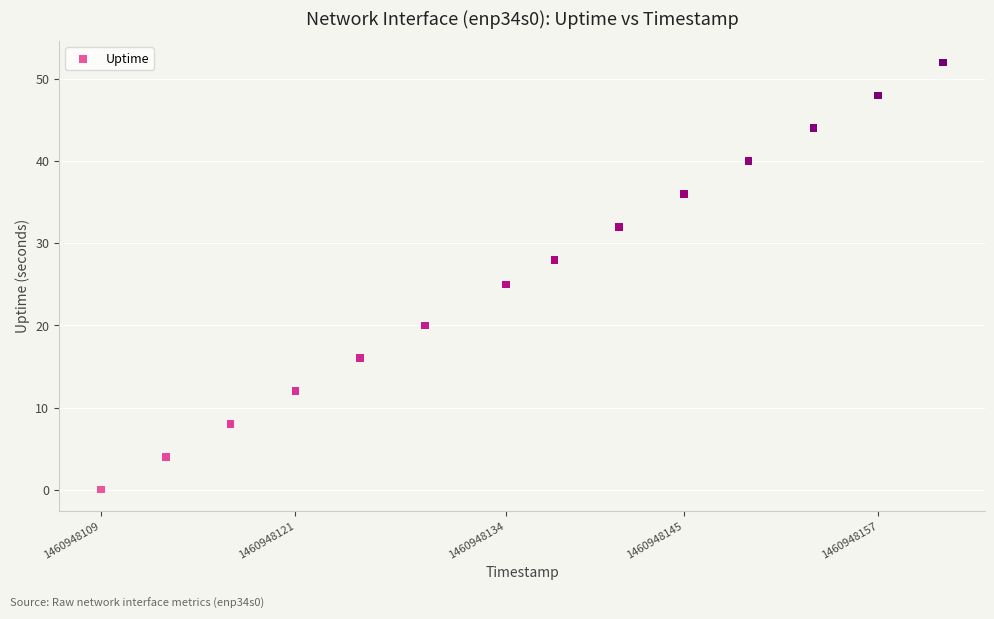

What Y value in the scatter plot is closest to 26?

25